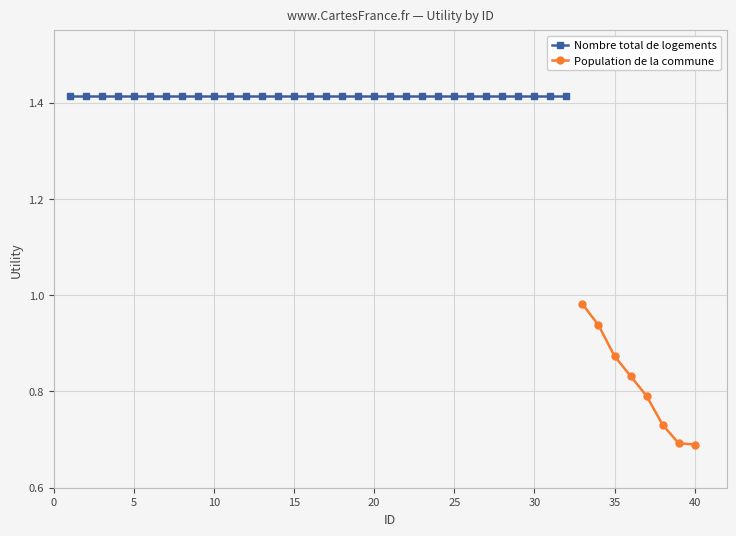

True or false: Nombre total de logements and Population de la commune cross at least once.

False